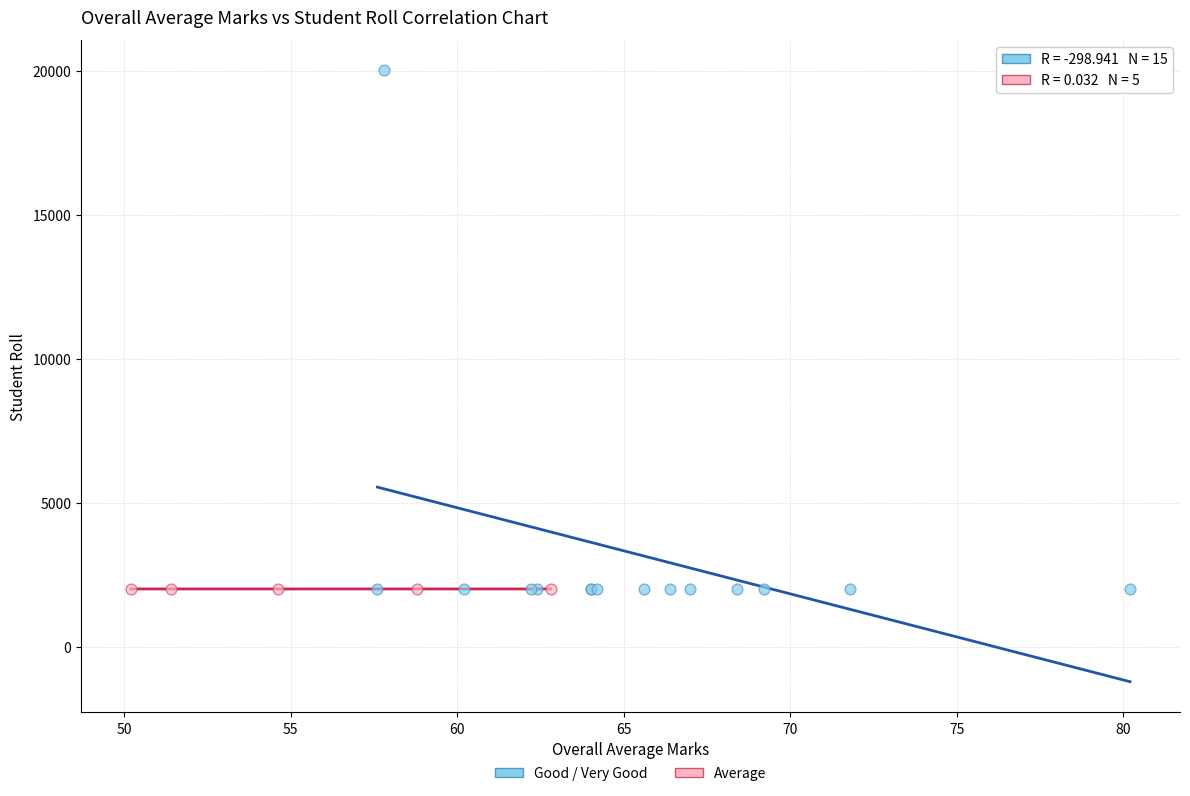

Which series has the widest spread of Y values?

Good / Very Good